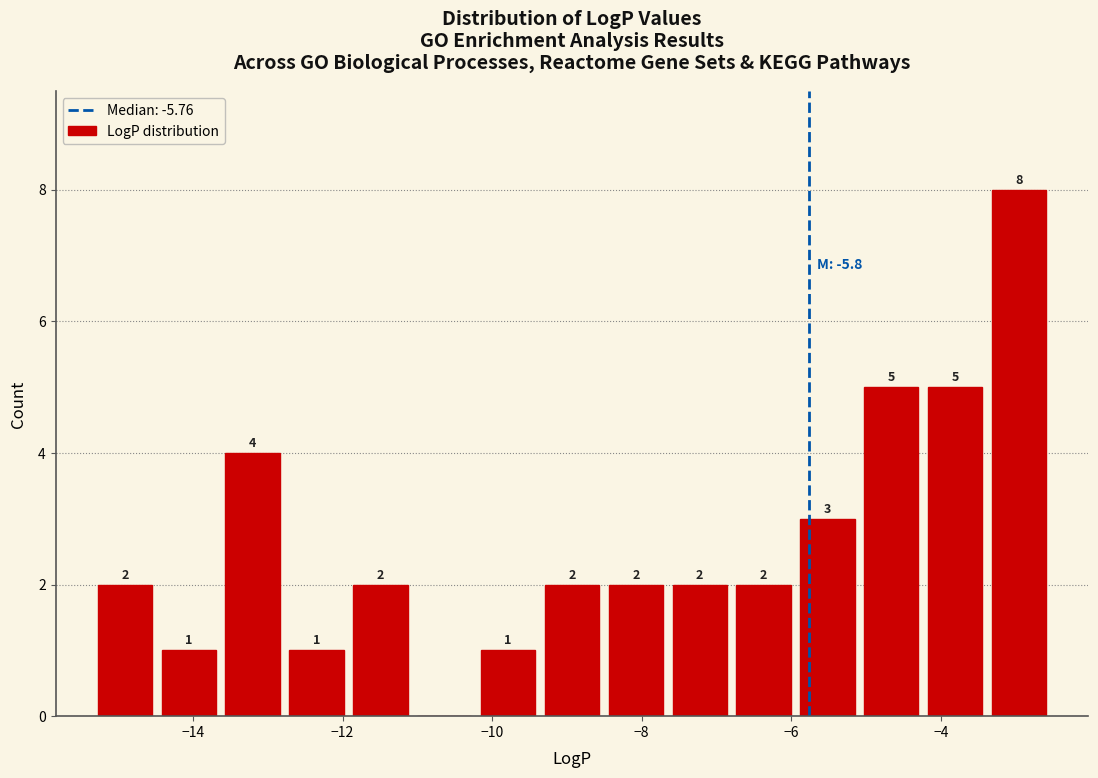

Which range on the x-axis has the tallest bar?

-3.4 to -2.6